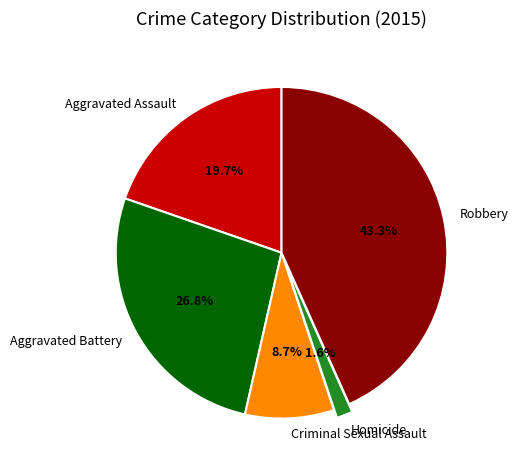

Approximately how many times larger is the value at Aggravated Battery compared to Robbery?

0.6